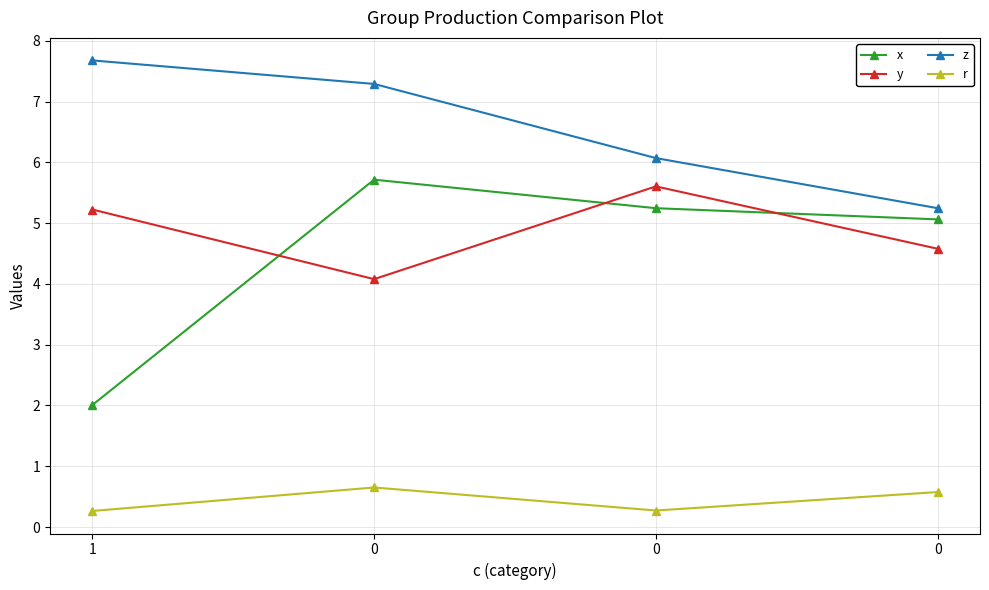

At which label does r reach its minimum?

1